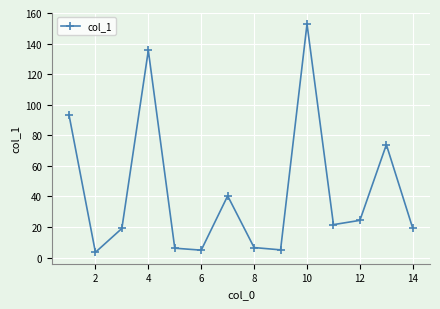

What is the value of the 6th point from the left?

4.9